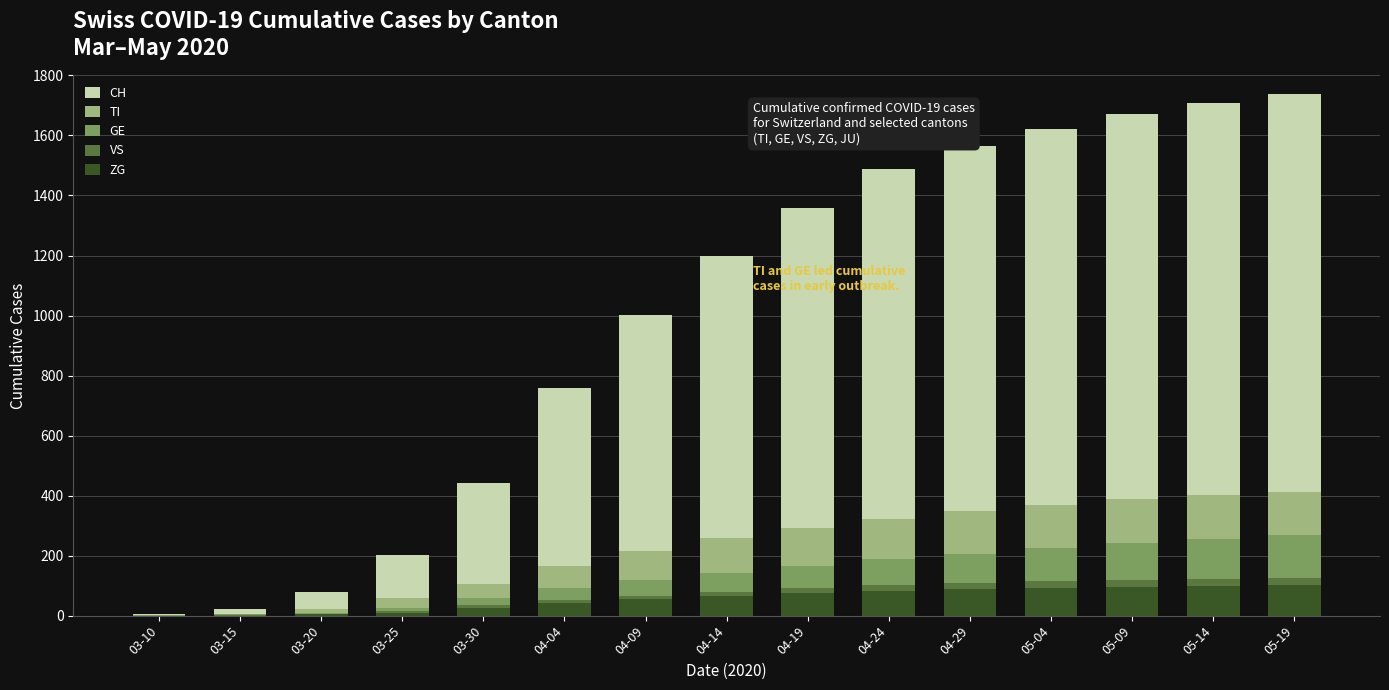

Rank the categories by GE value from highest to lowest.

05-19, 05-14, 05-09, 05-04, 04-29, 04-24, 04-19, 04-14, 04-09, 04-04, 03-30, 03-25, 03-20, 03-15, 03-10